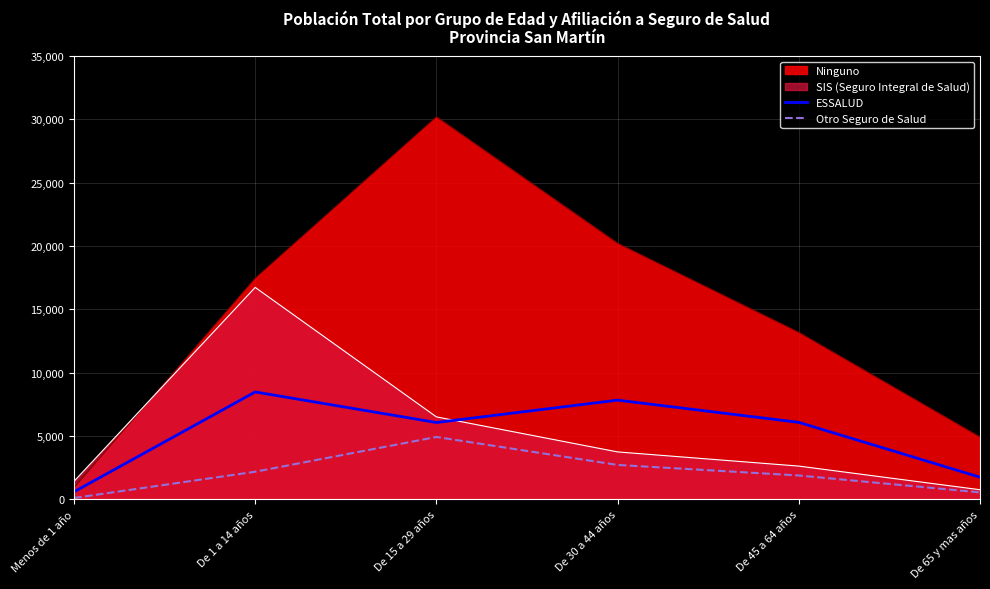

True or false: Otro Seguro de Salud has more than 1 interior local peaks.

False